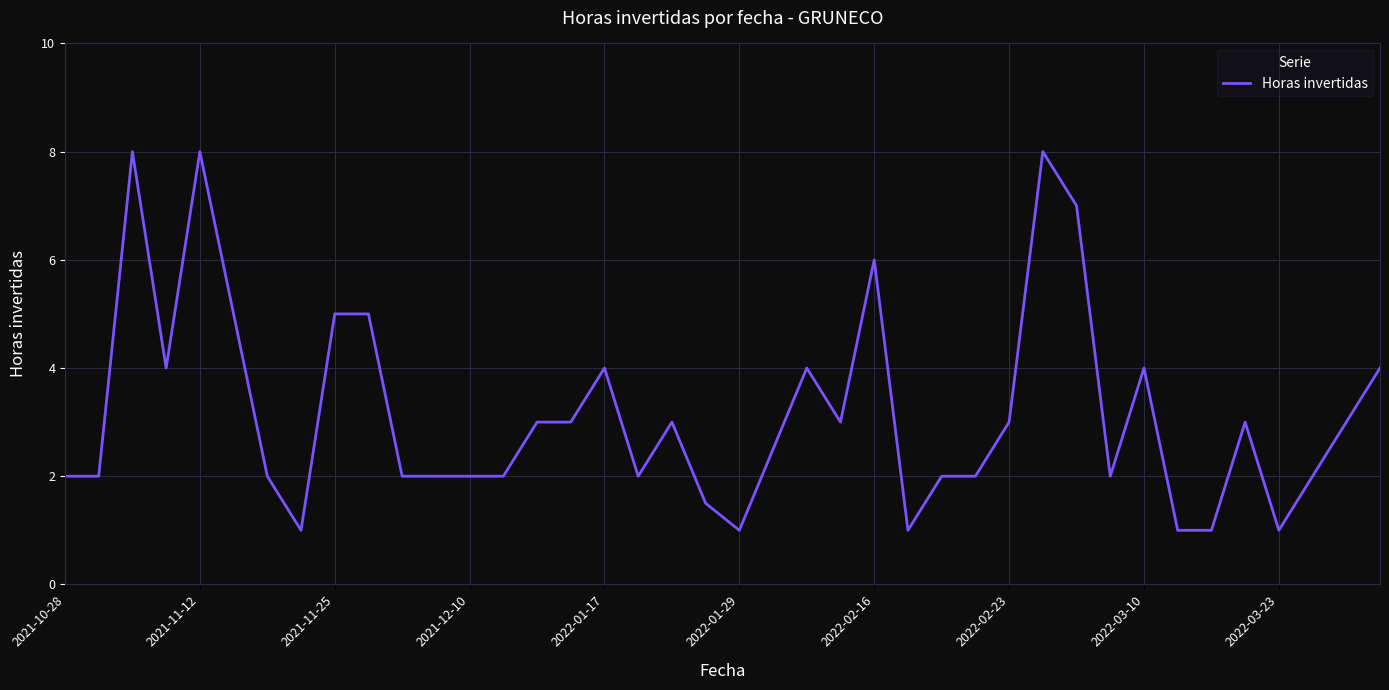

What is the difference between the maximum and minimum values?

7.0